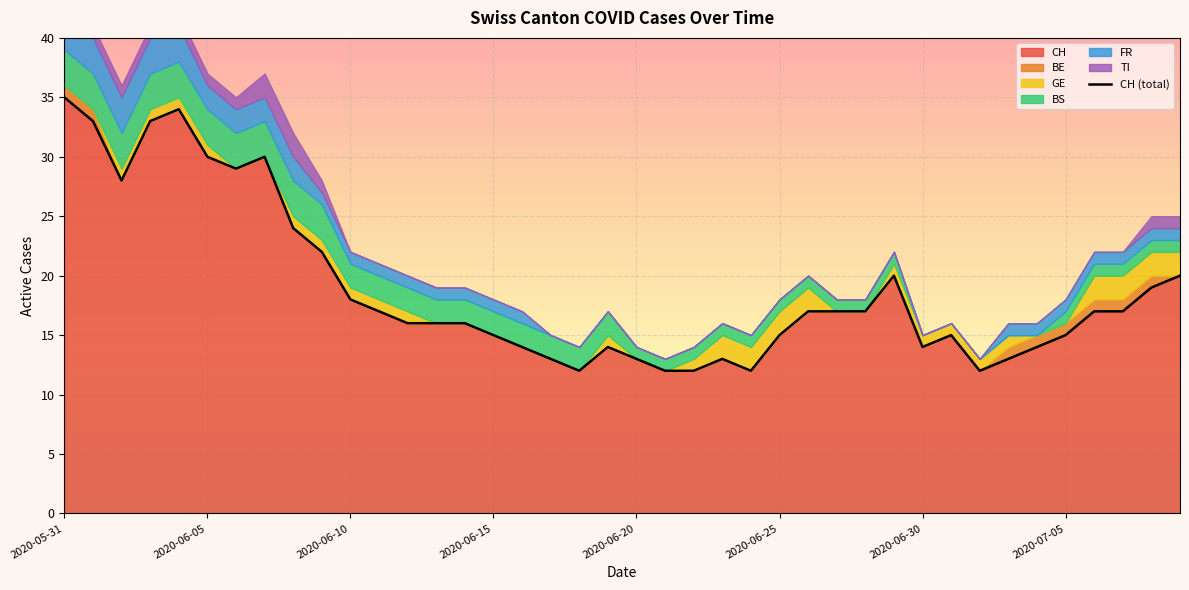

The chart shows a value of 23 at 36. True or false?

False